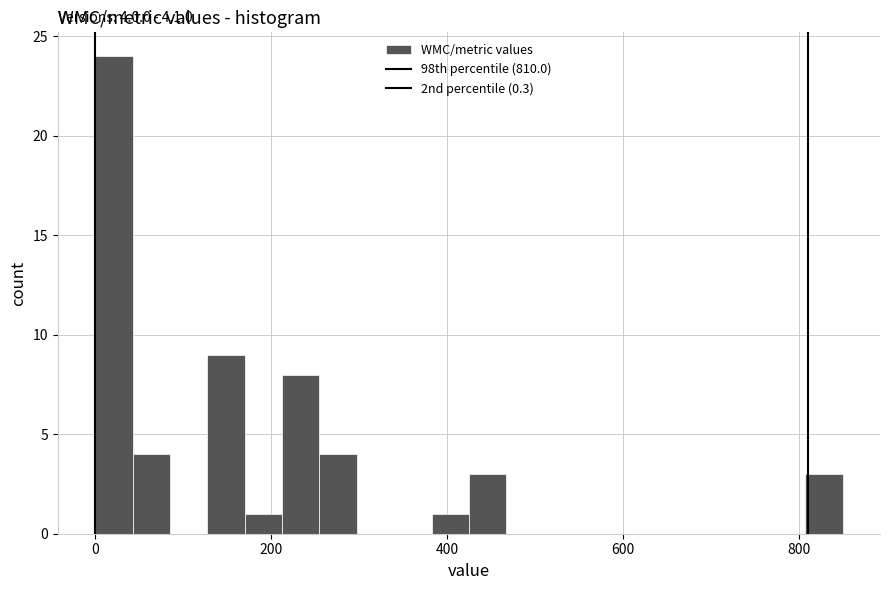

Read against the x-axis, roughly where is the centre of the tallest bar?

20